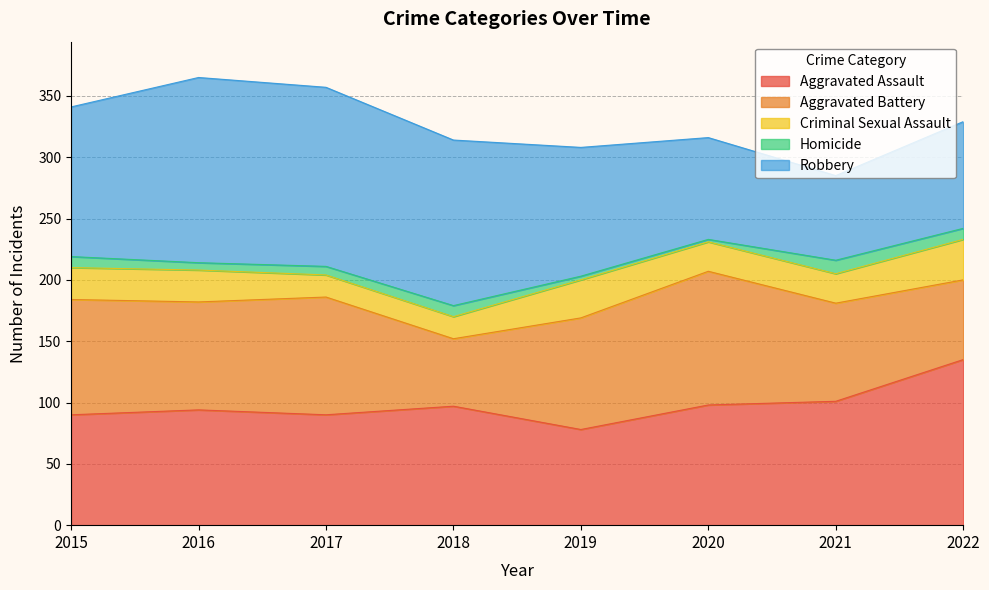

What is the sum of all Aggravated Battery values?

678